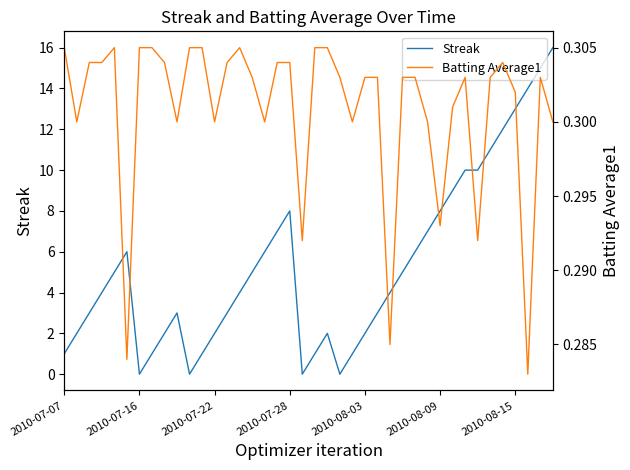

The Streak series shows 8 at 2010-08-09. True or false?

True